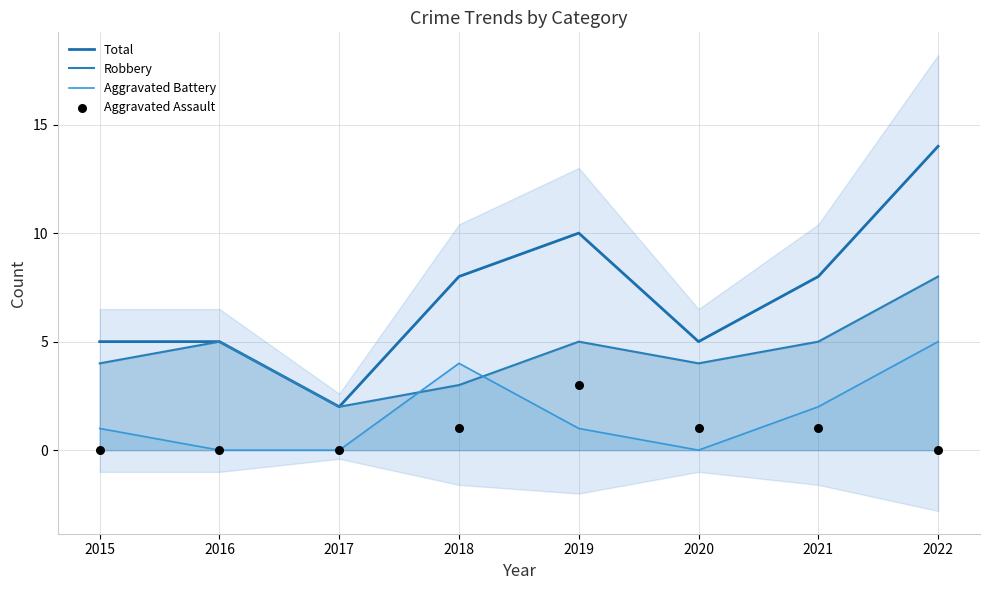

Which series reaches the minimum Y coordinate?

Aggravated Battery